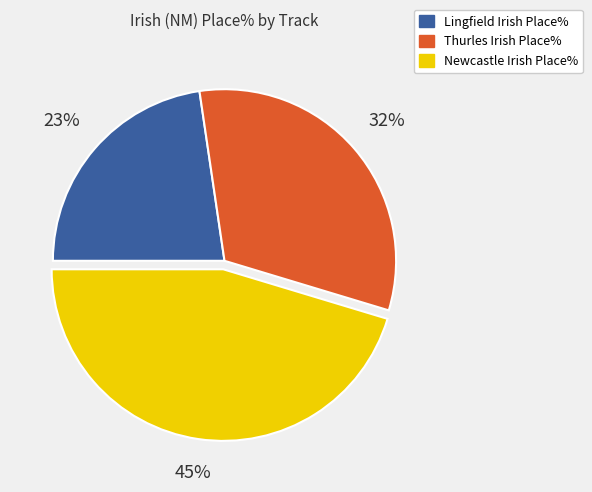

To the nearest percent, what is the combined percentage of Thurles and Lingfield?

55%